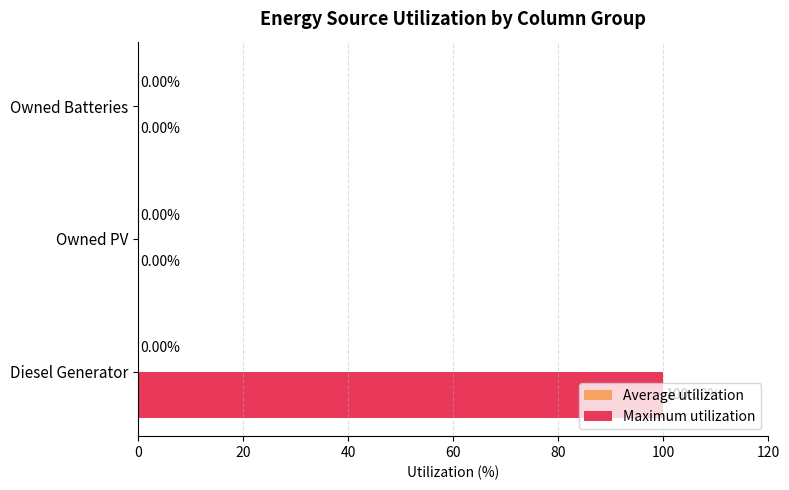

What is the change in value from Diesel Generator to Owned PV?

-100